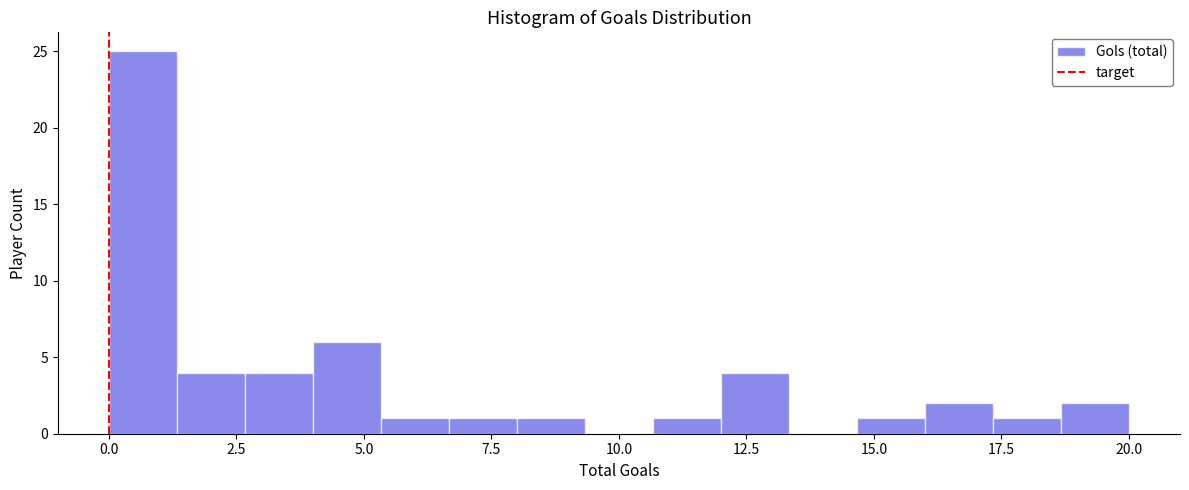

Around what value on the x-axis is the tallest bar? Give the approximate position of its centre, as read against the axis.

0.5